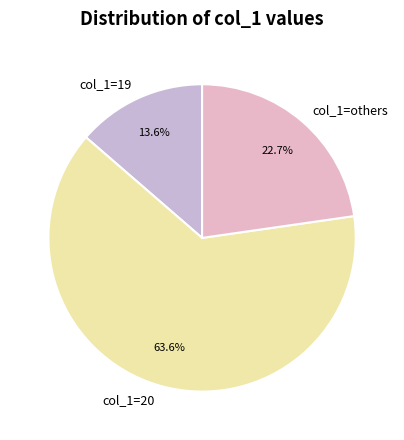

What is the ratio of the value at col_1=others to the value at col_1=20?

0.4